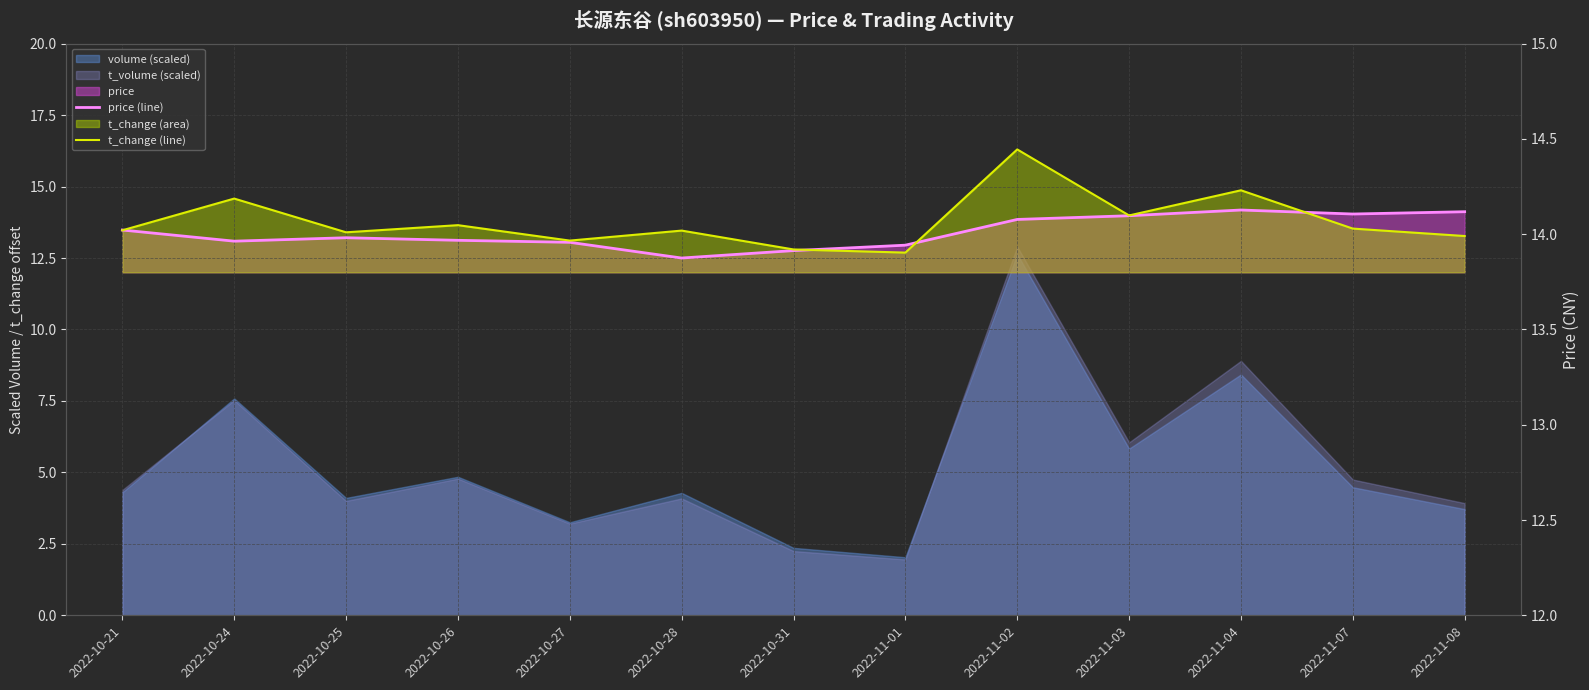

What is the minimum value shown in the chart?

12.5